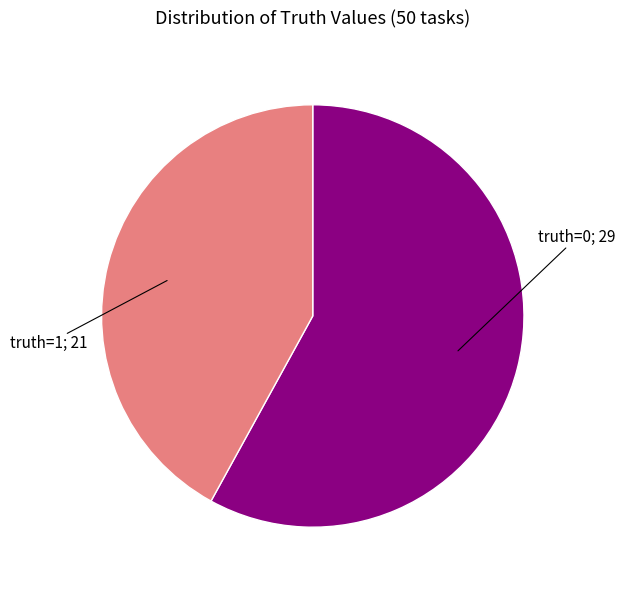

Is there any slice that represents more than half of the pie?

Yes